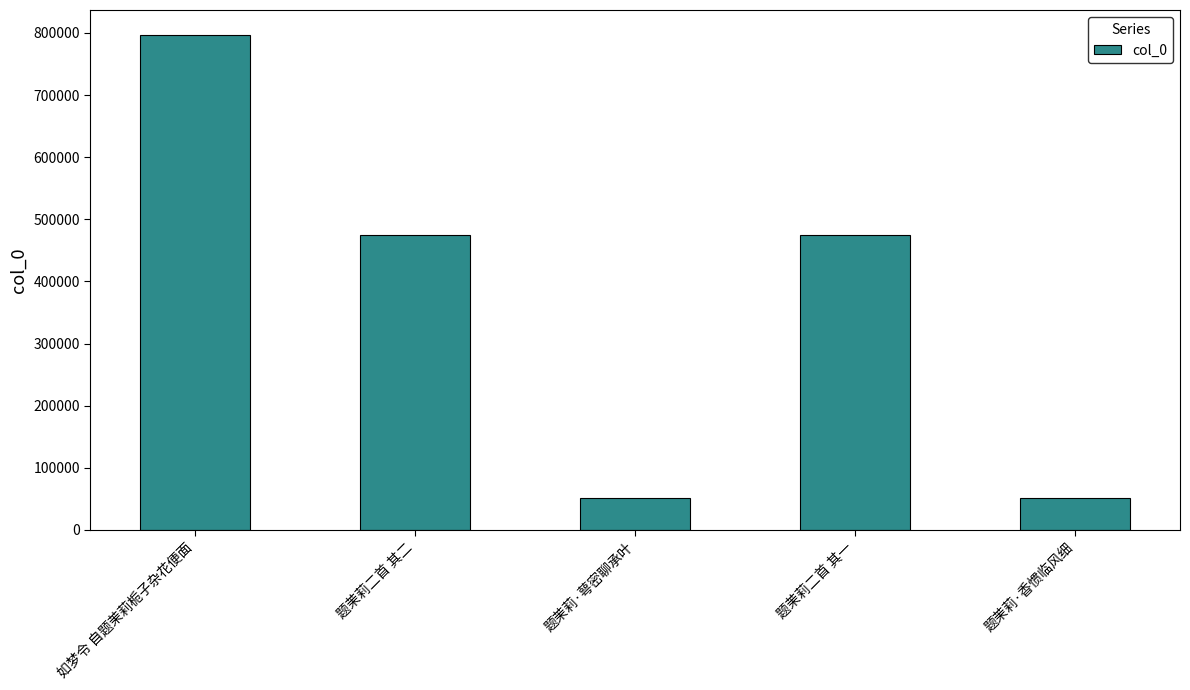

The chart shows a value of 376724 at 如梦令 自题茉莉栀子杂花便面. True or false?

False